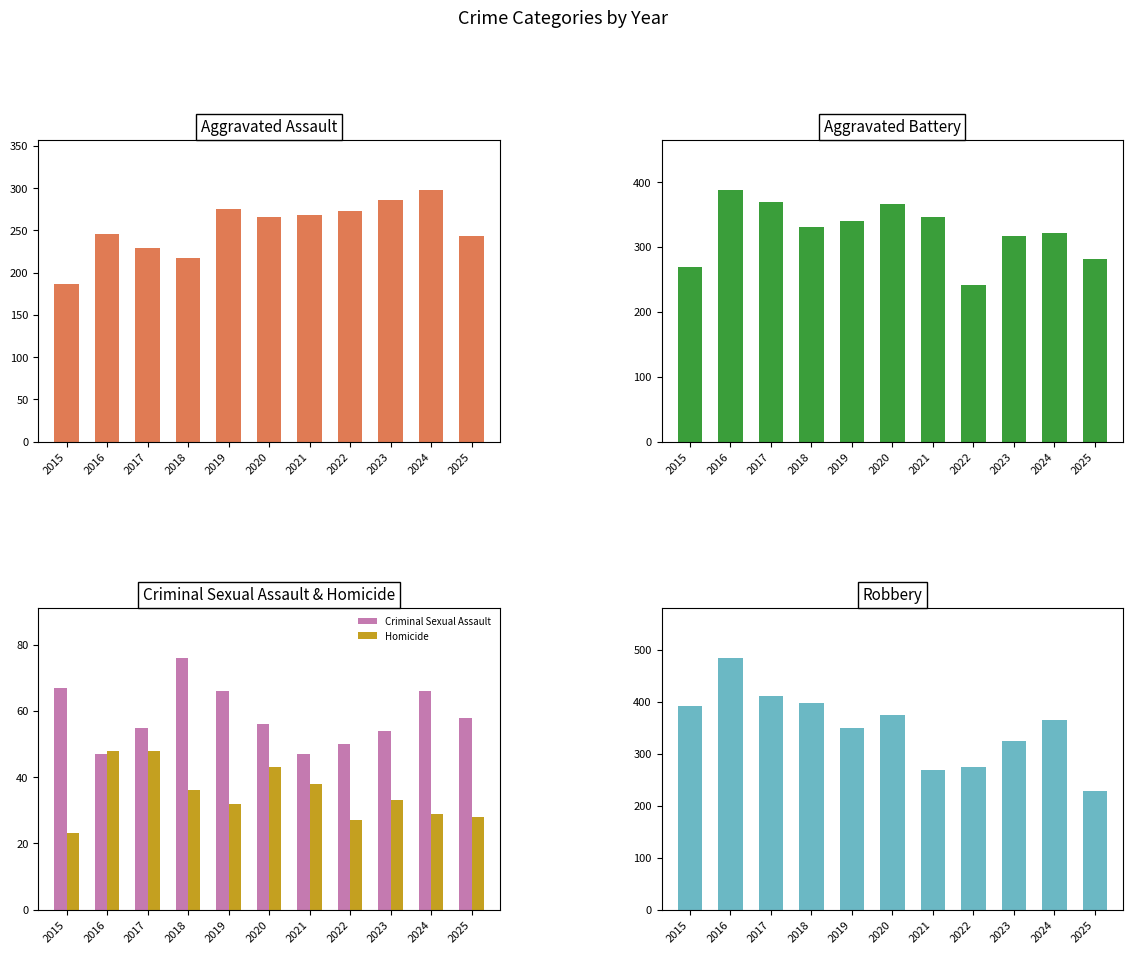

Which series has the largest range (max minus min)?

Robbery